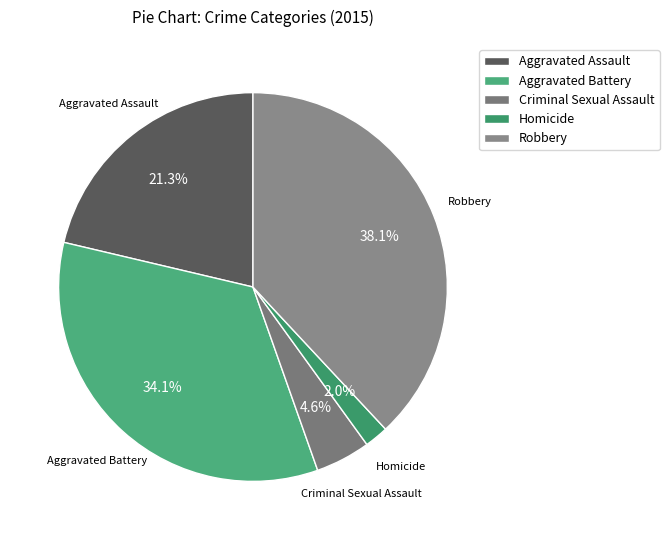

To the nearest percent, what is the average slice percentage?

20%